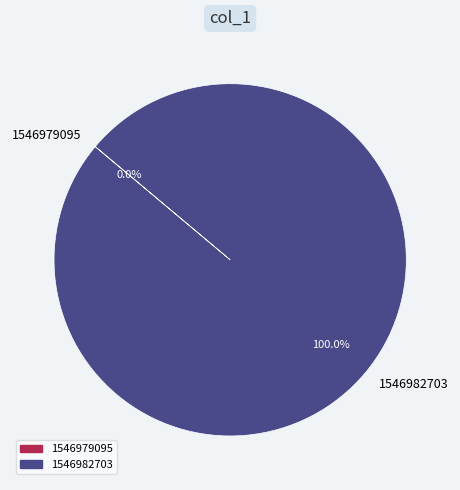

To the nearest percent, what is the difference between the 1546979095 and 1546982703 slice percentages?

100%